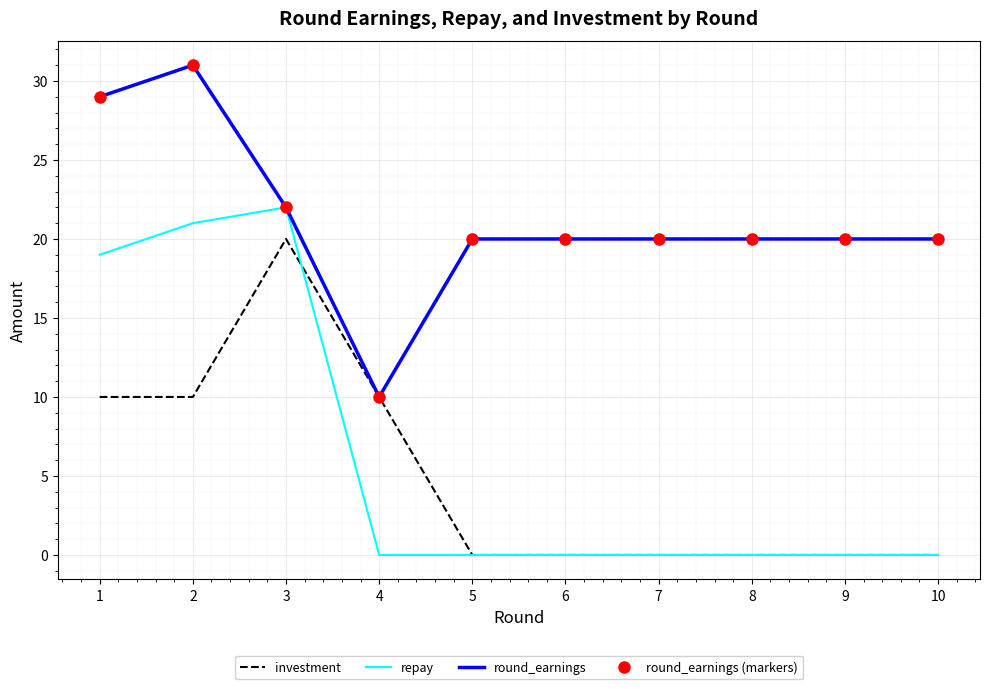

Where is the first local maximum for investment?

3